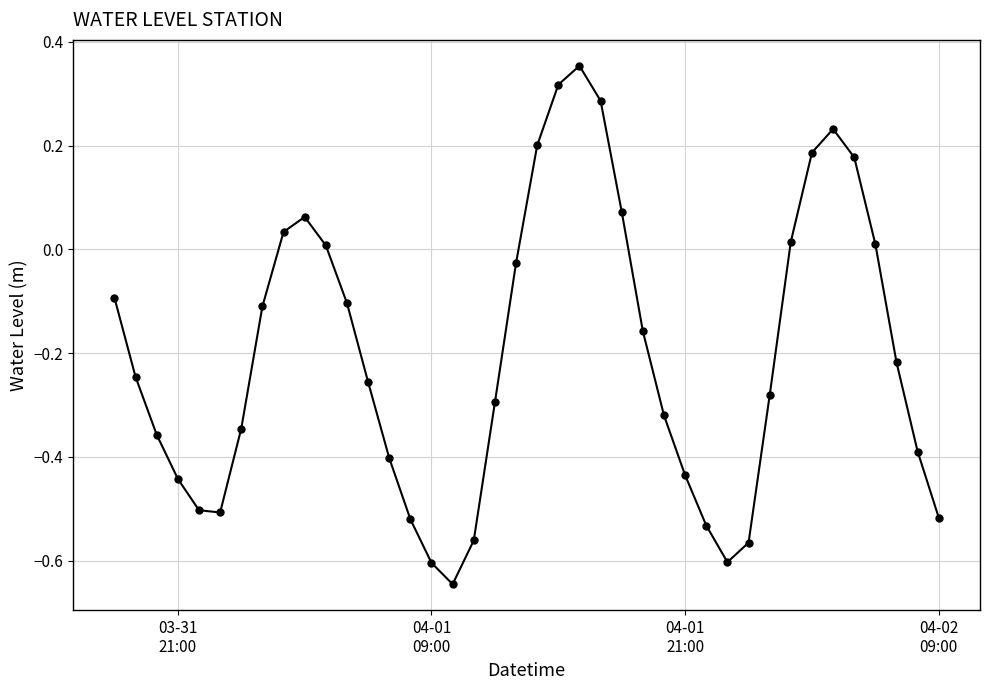

How many series are shown in this chart?

1